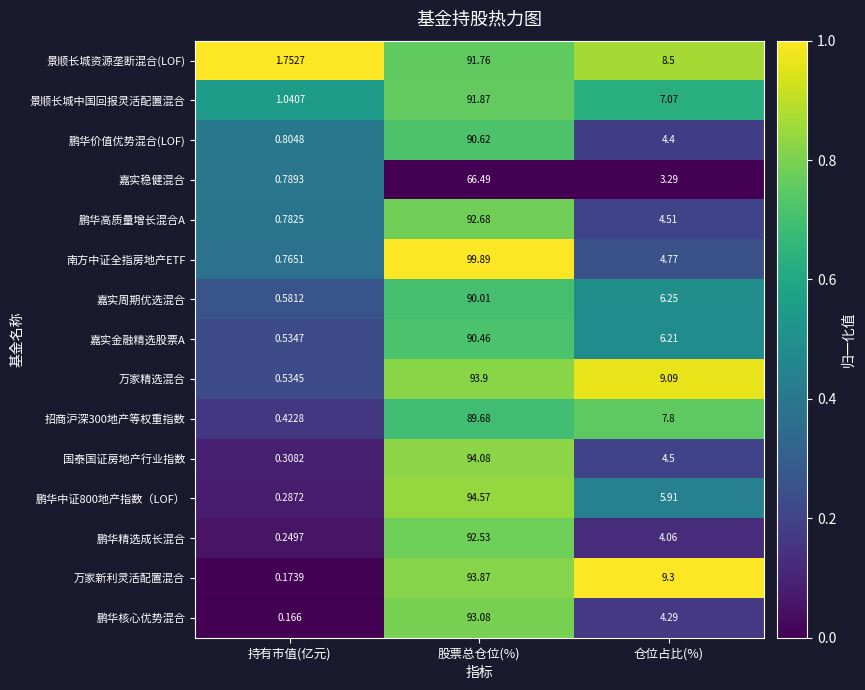

Where is 鹏华中证800地产指数（LOF） nearest to the value 47?

仓位占比(%)